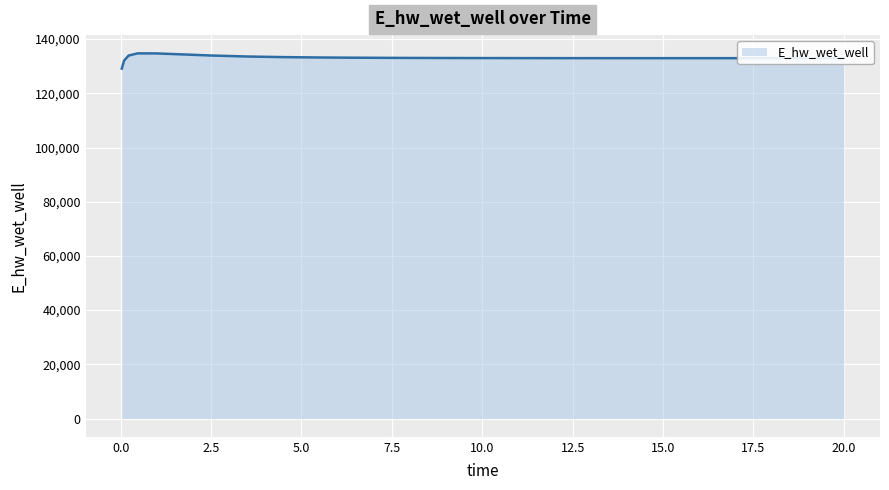

What is the sum of all values?

3460830.6